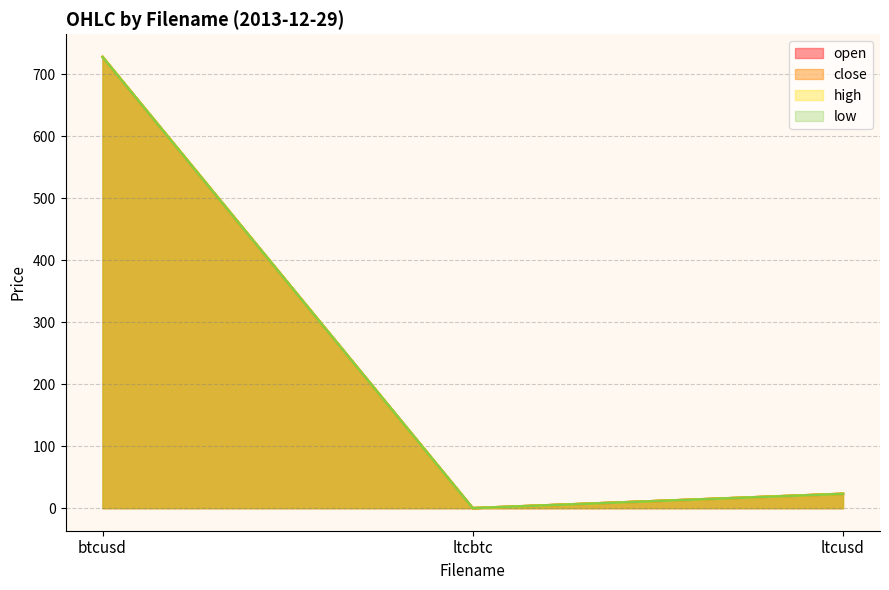

What is the spread (max minus min) of values at ltcusd?

0.1